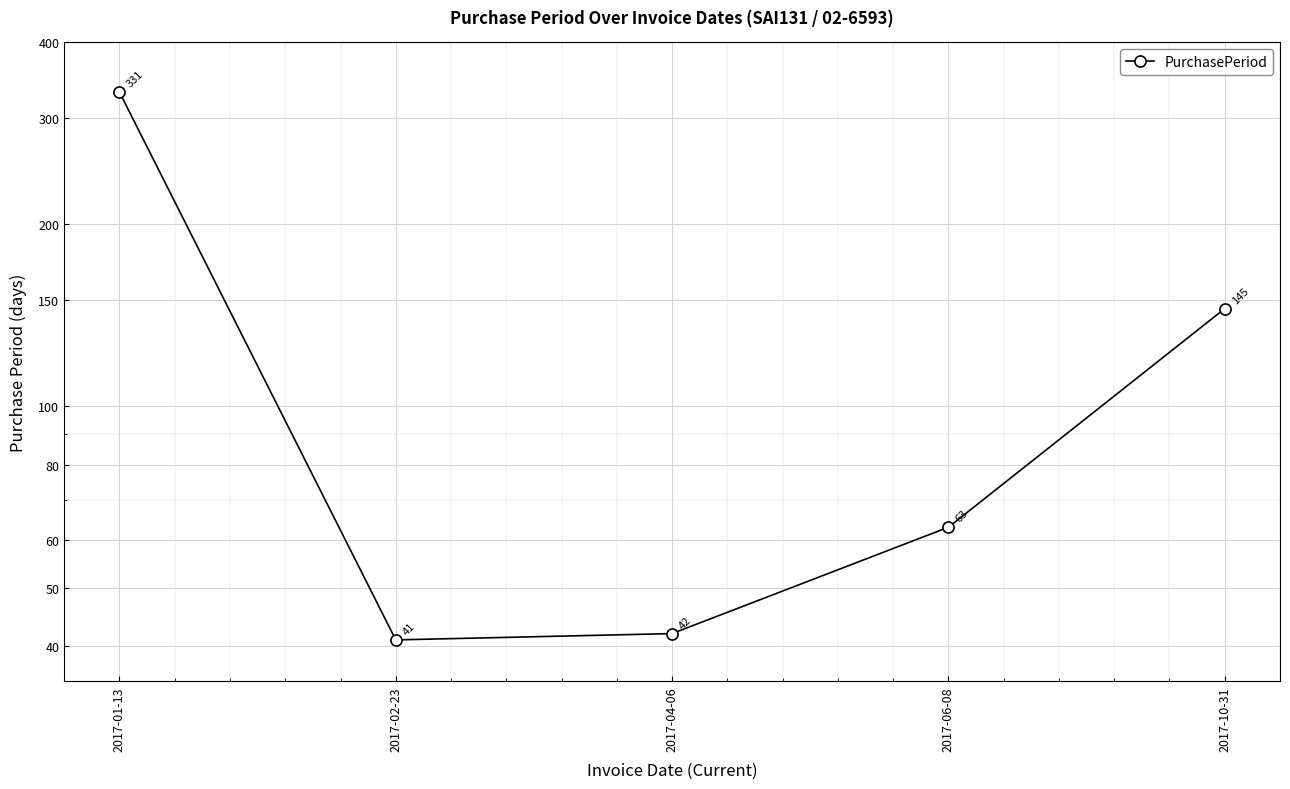

The chart shows a value of 145 at 2017-10-31. True or false?

True